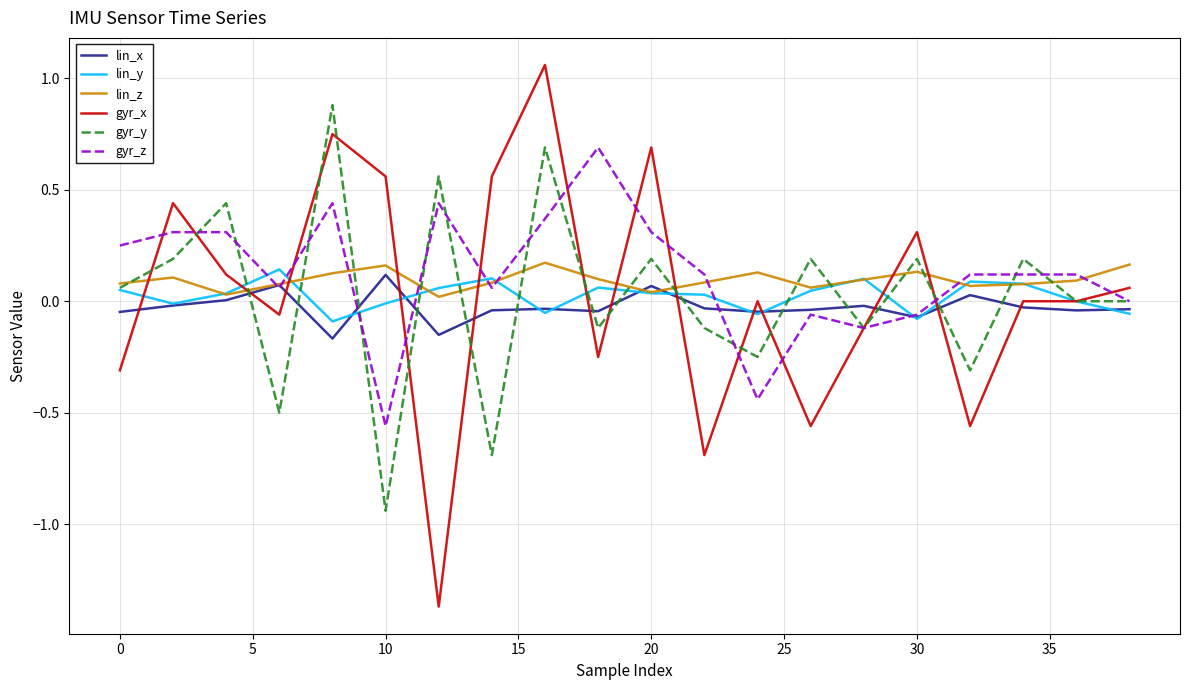

Which series has the widest spread of values?

gyr_x